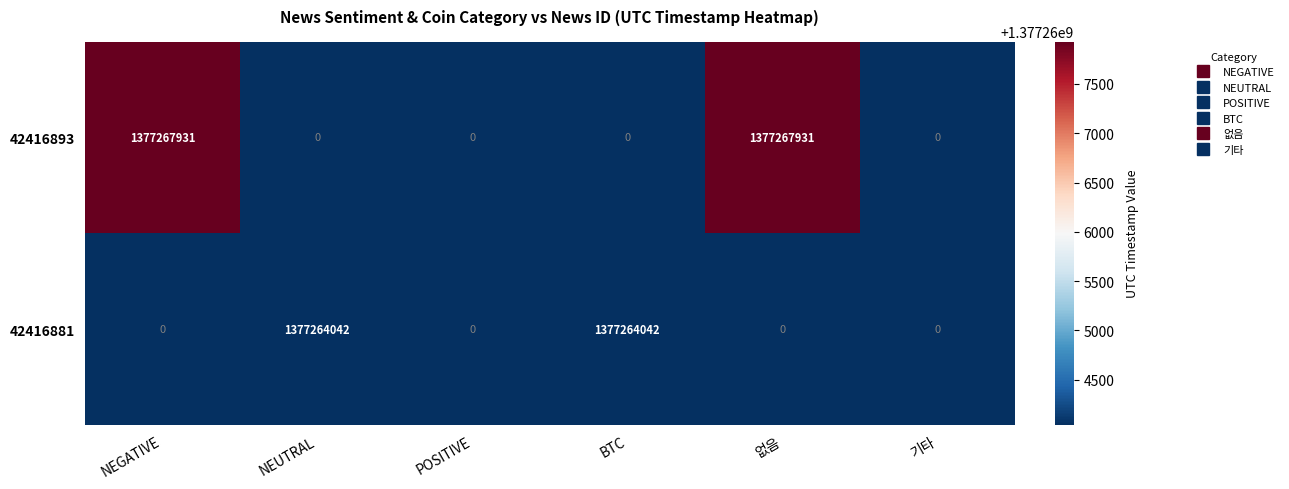

What is the sum of the 42416893 values at 없음 and 기타?

1377267931